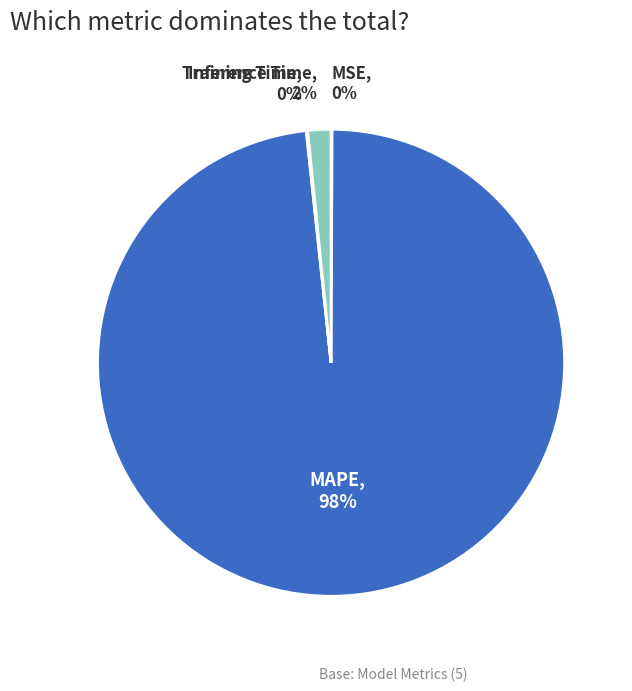

Is there a majority slice in this chart?

Yes